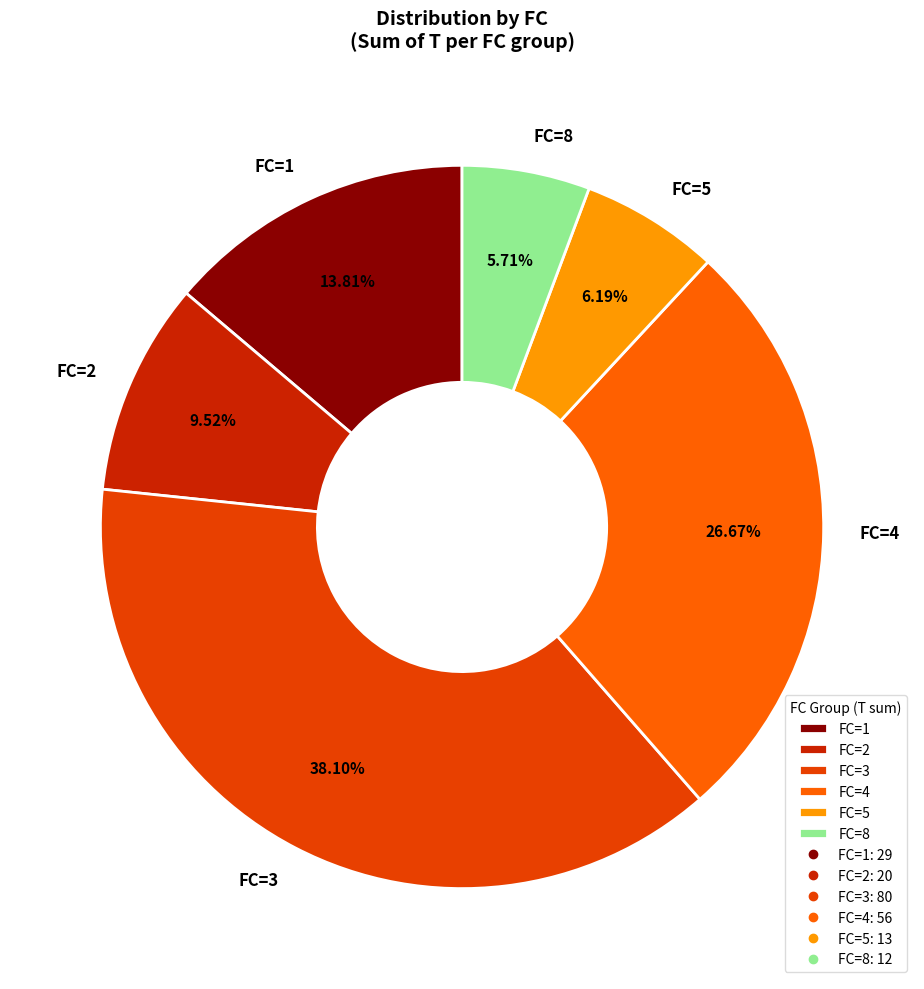

Is the sum of FC=3 and FC=2 greater than half?

No